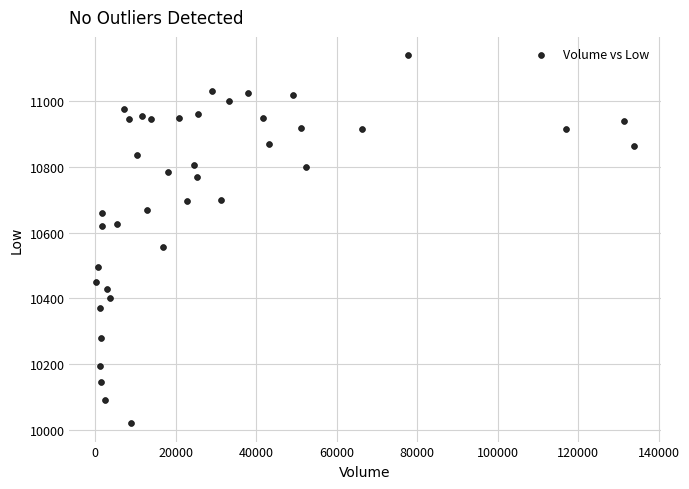

What Y value in the scatter plot is closest to 10580?

10555